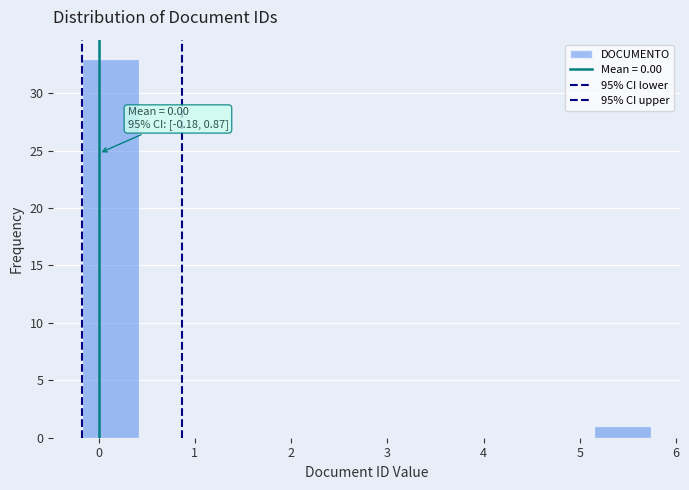

Over which range of the x-axis is the bar tallest?

-0.2 to 0.4